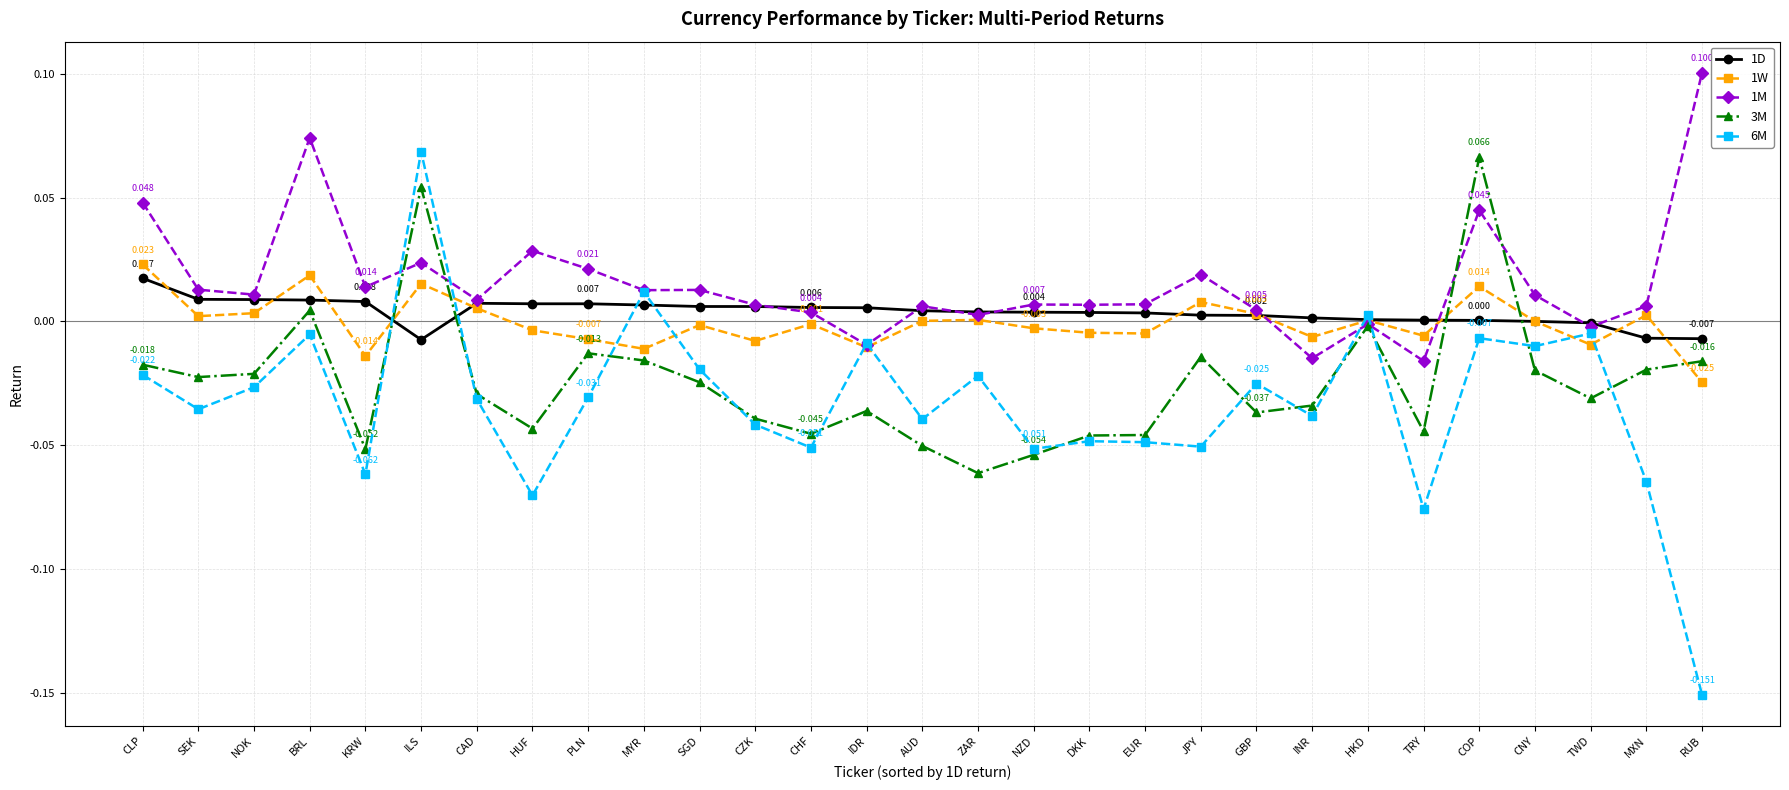

Does the chart have visible grid lines?

Yes